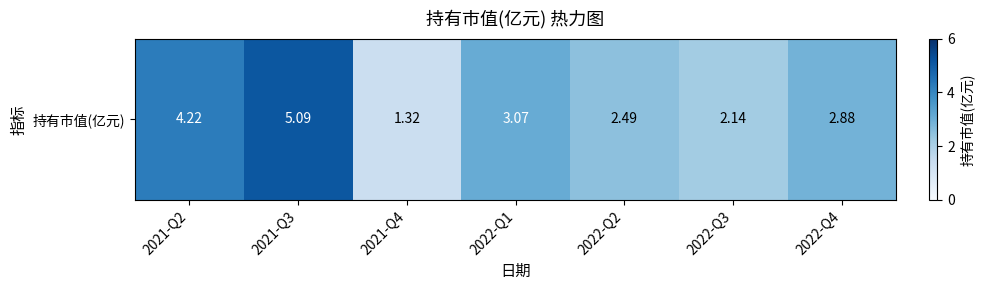

Reading right to left, list all the values displayed in this chart.

2022-Q4=2.9	2022-Q3=2.1	2022-Q2=2.5	2022-Q1=3.1	2021-Q4=1.3	2021-Q3=5.1	2021-Q2=4.2